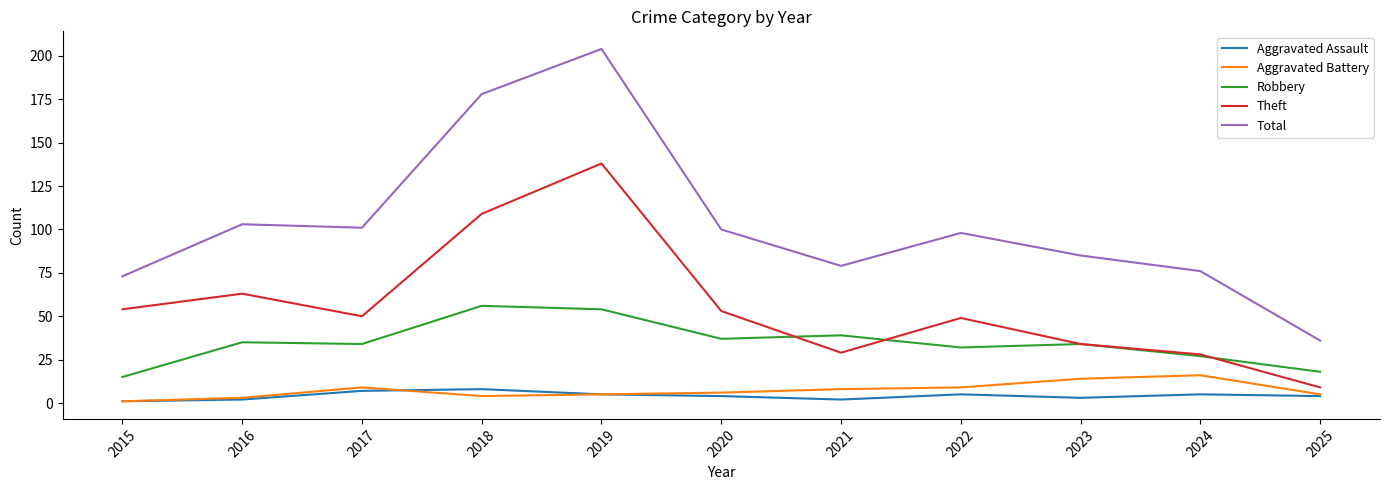

Reading left to right, extract all data points from this chart.

Aggravated Assault: 1	2	7	8	5	4	2	5	3	5	4
Aggravated Battery: 1	3	9	4	5	6	8	9	14	16	5
Robbery: 15	35	34	56	54	37	39	32	34	27	18
Theft: 54	63	50	109	138	53	29	49	34	28	9
Total: 73	103	101	178	204	100	79	98	85	76	36